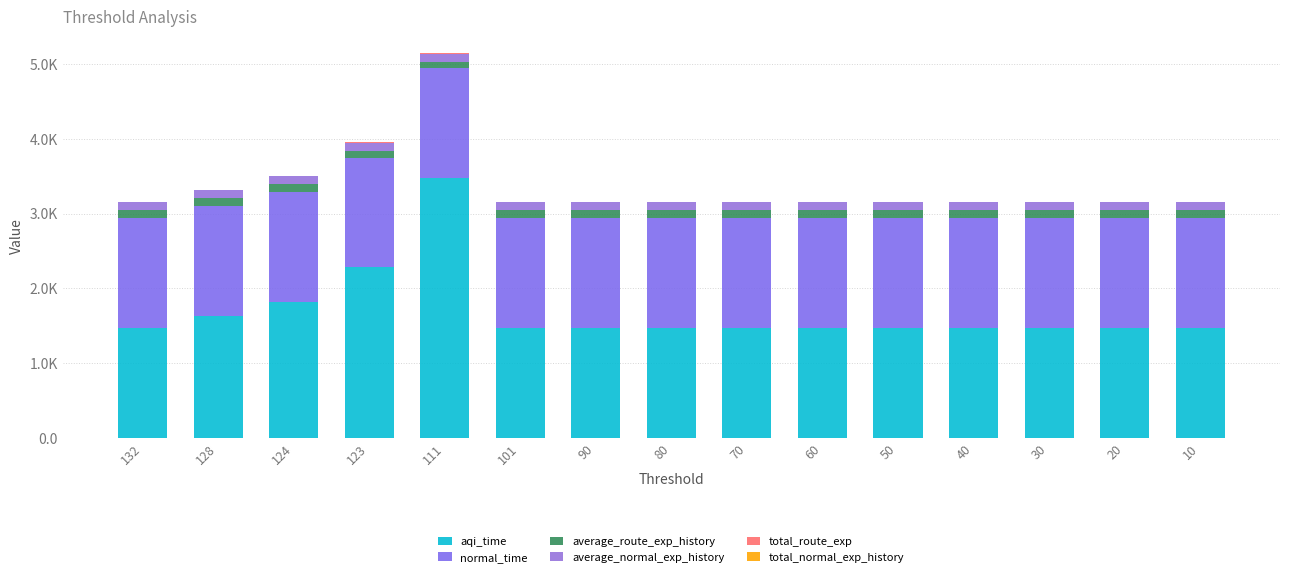

Does the chart contain any negative values?

No